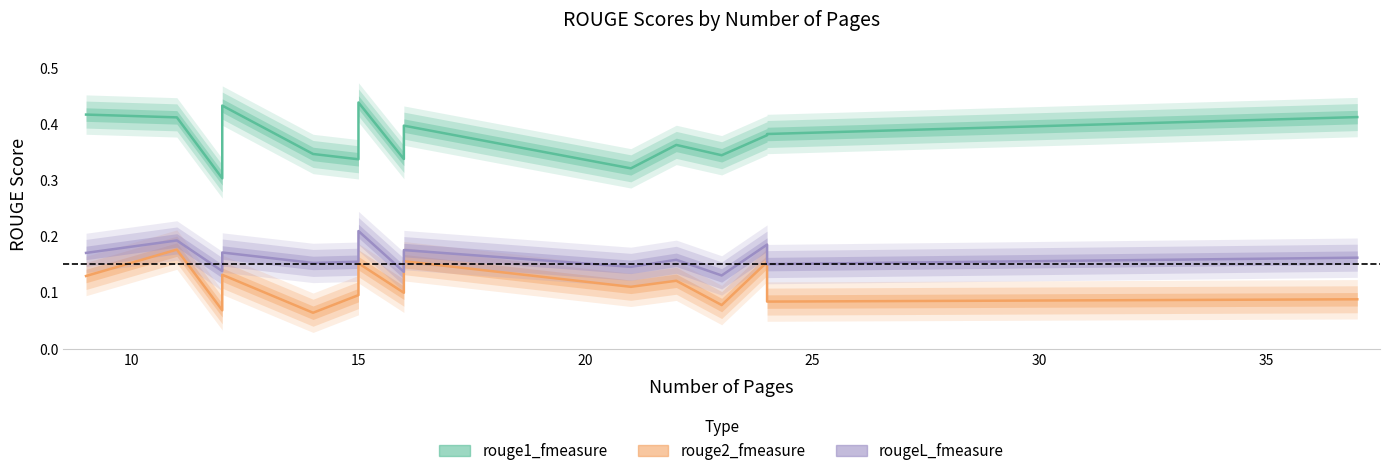

Rank the series by their average value, from lowest to highest.

rouge2_fmeasure, rougeL_fmeasure, rouge1_fmeasure